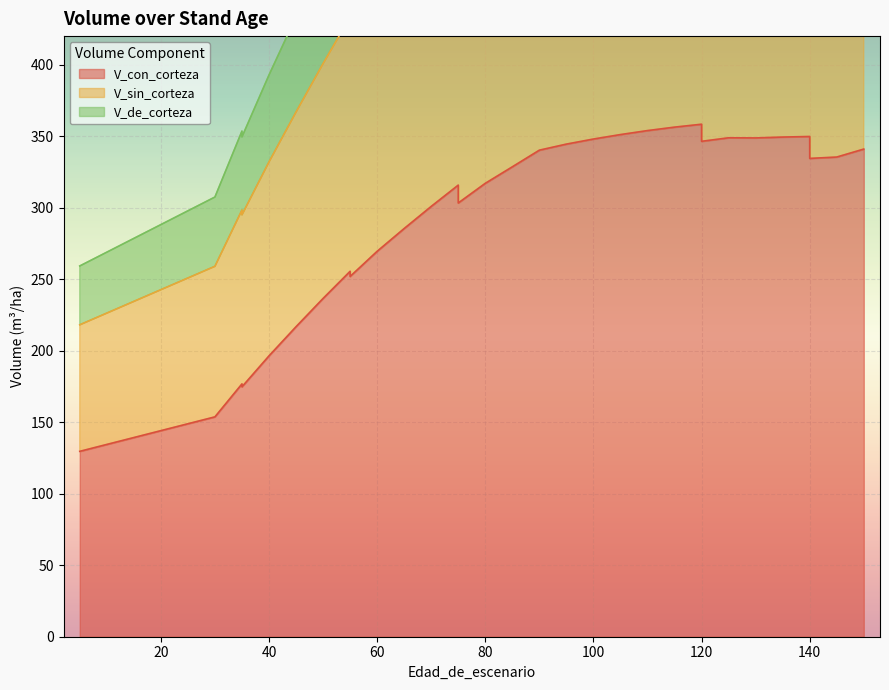

Is it true that V_de_corteza equals 392.8 at 40?

True